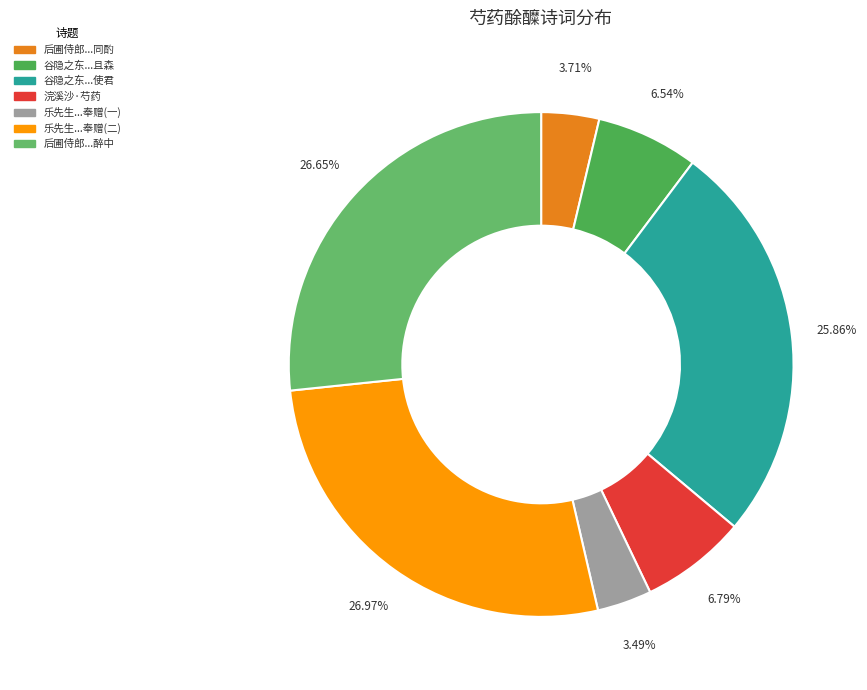

To the nearest percent, what is the difference between the largest and smallest slice percentages?

23%